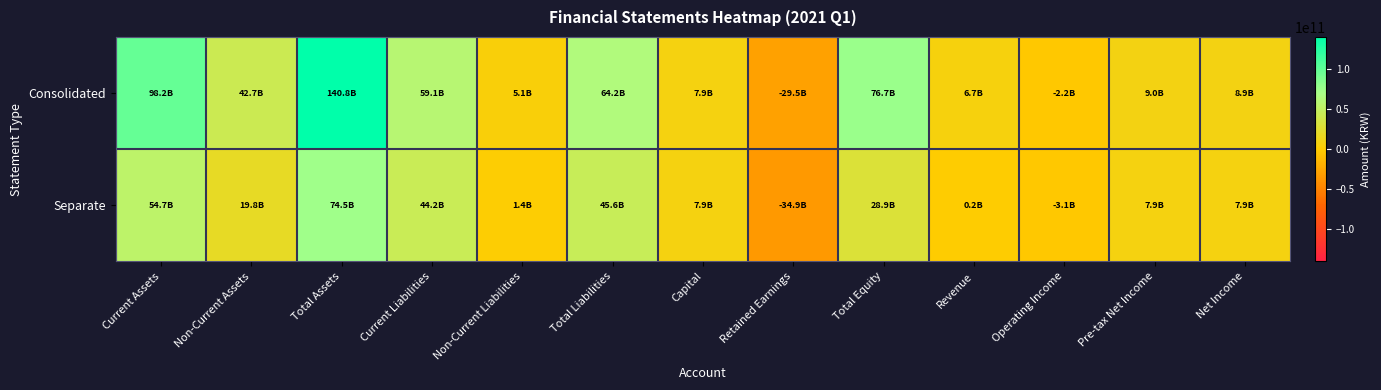

What is the smallest value displayed?

-34870513880